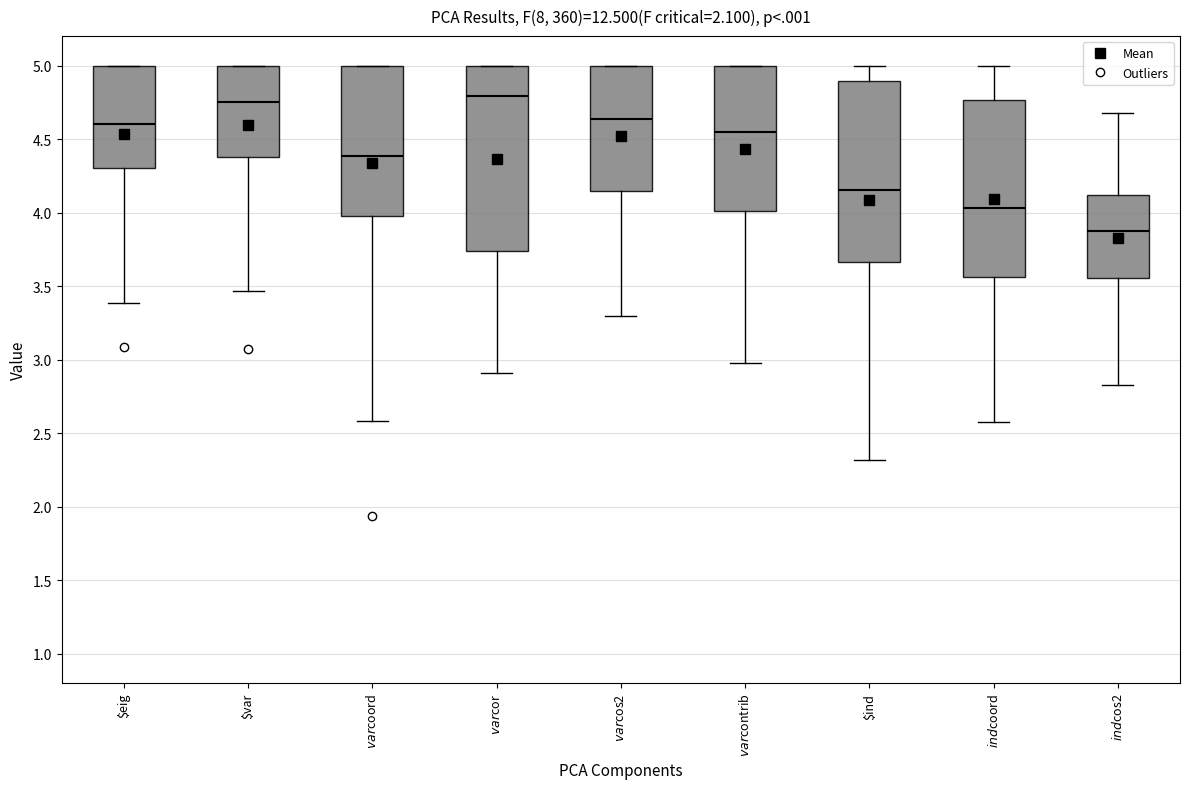

Where does the median line of the box for $ind$coord sit on the y-axis? The values are not printed on the chart, so give them approximately, as read against the axis.

4.05